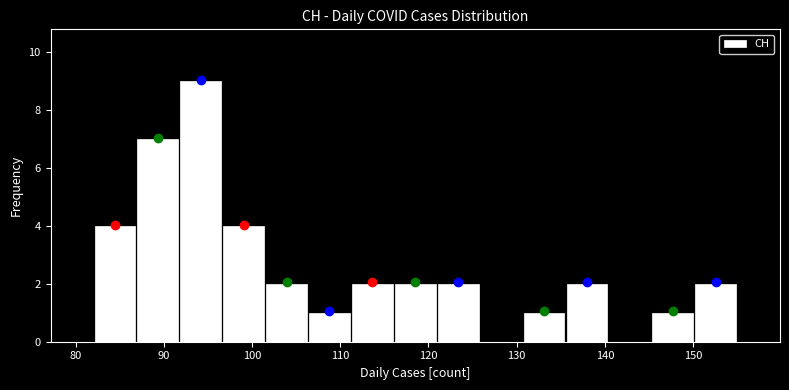

What is the height of the bar covering 136 to 140 on the x-axis? Neither the bar edges nor the heights are printed on the chart, so give them approximately, as read against the axes.

2